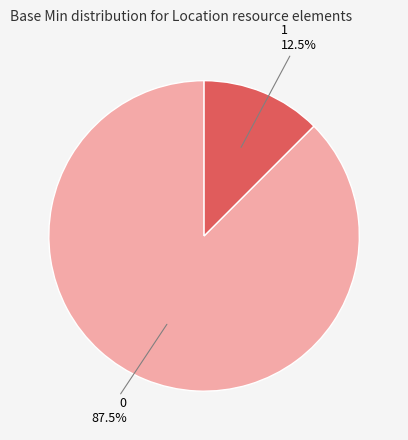

Which has a higher value, 0 or 1?

0